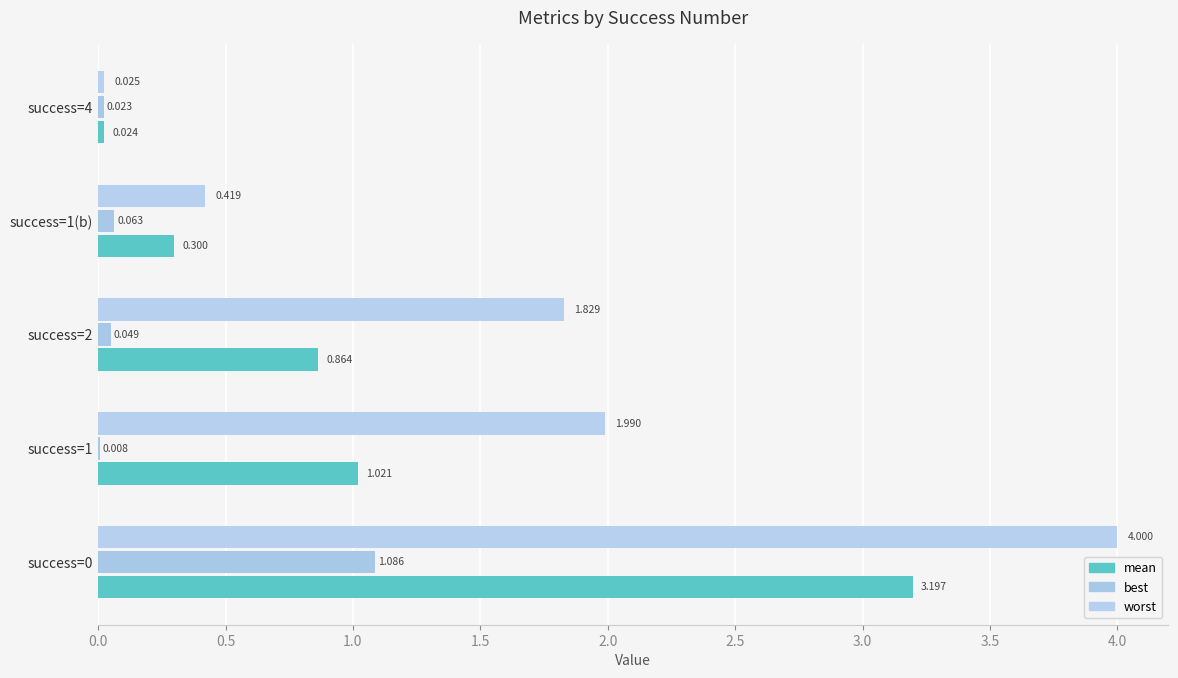

Which series has the widest spread of values?

worst